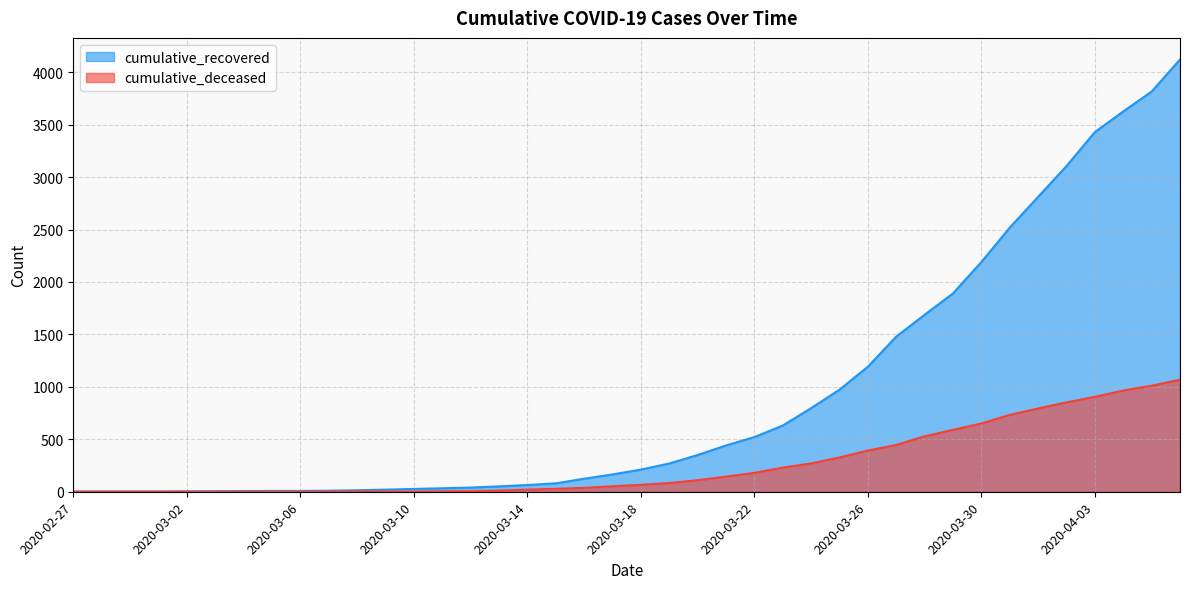

What is the label of the 21st point from the right?

2020-03-17